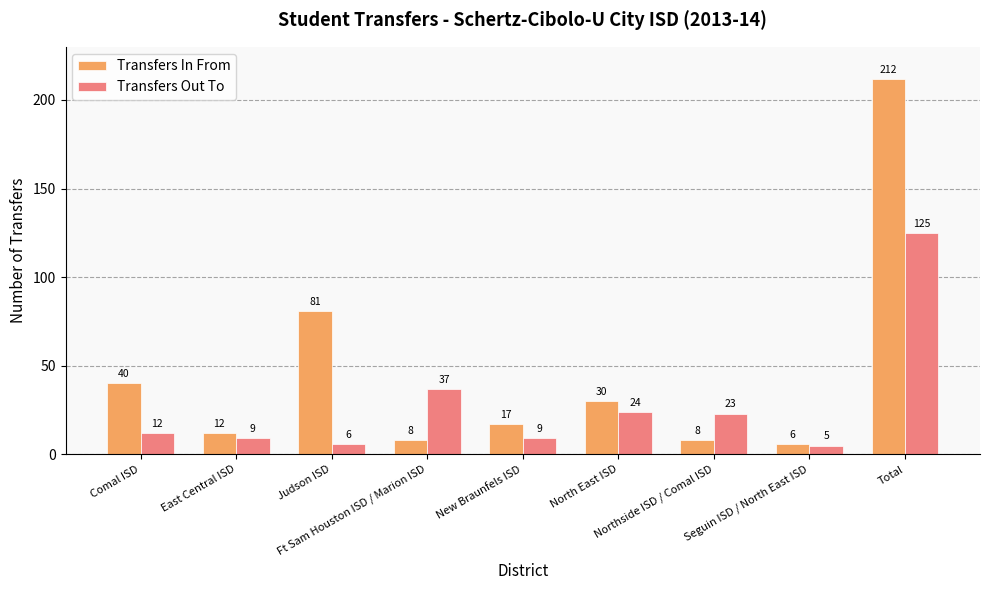

At which label is Transfers In From closest to 109?

Judson ISD